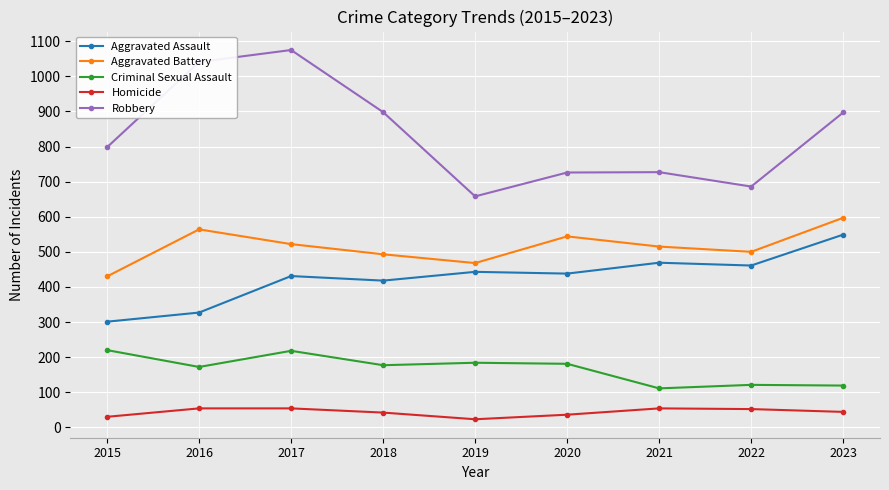

Which series has the largest range (max minus min)?

Robbery